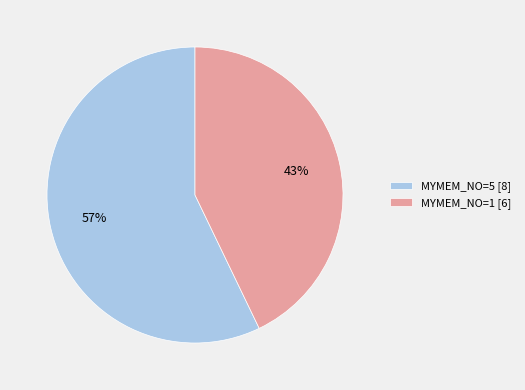

To the nearest percent, what is the combined percentage of MYMEM_NO=5 and MYMEM_NO=1?

100%